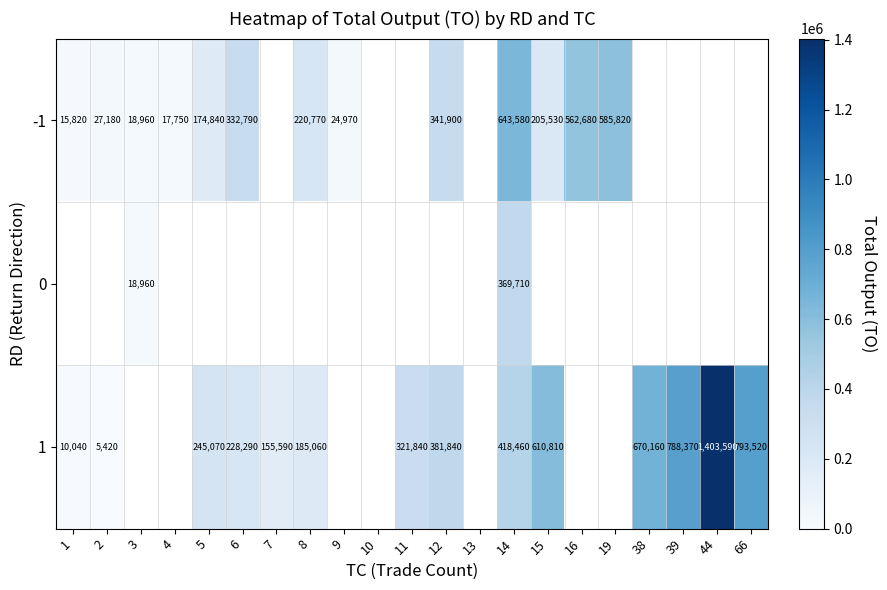

At which category is the sum across all series the highest?

14